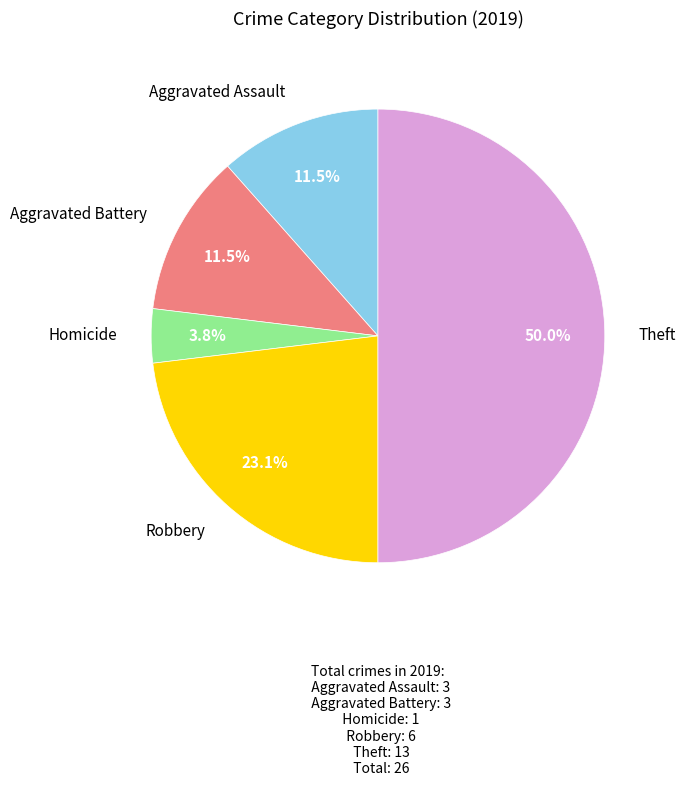

To the nearest percent, what is the average slice percentage?

20%